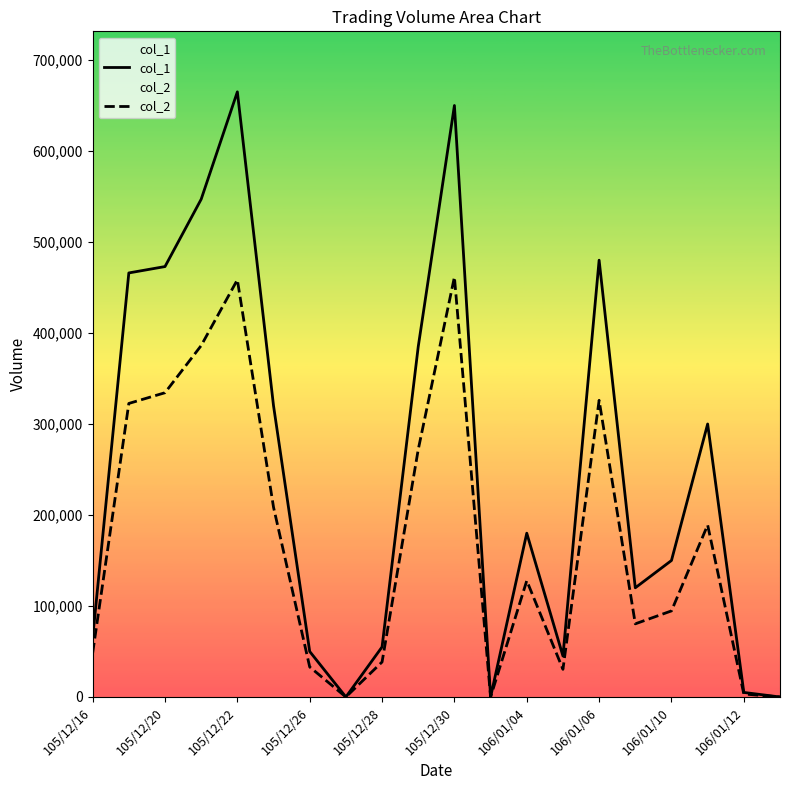

List the series in order of their overall mean, highest first.

col_1, col_2